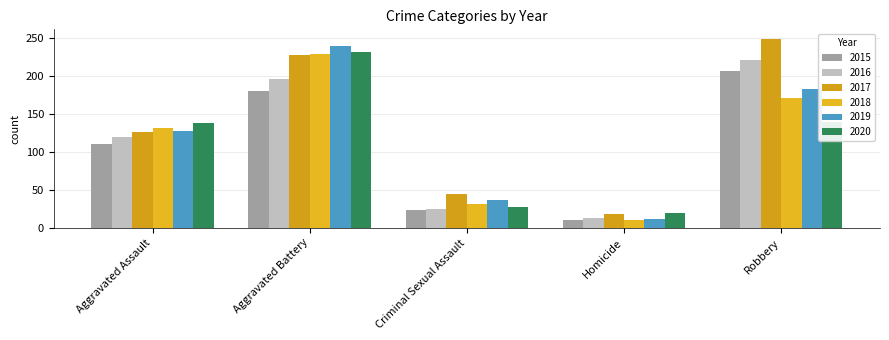

What are all the series names shown in the legend?

2015, 2016, 2017, 2018, 2019, 2020